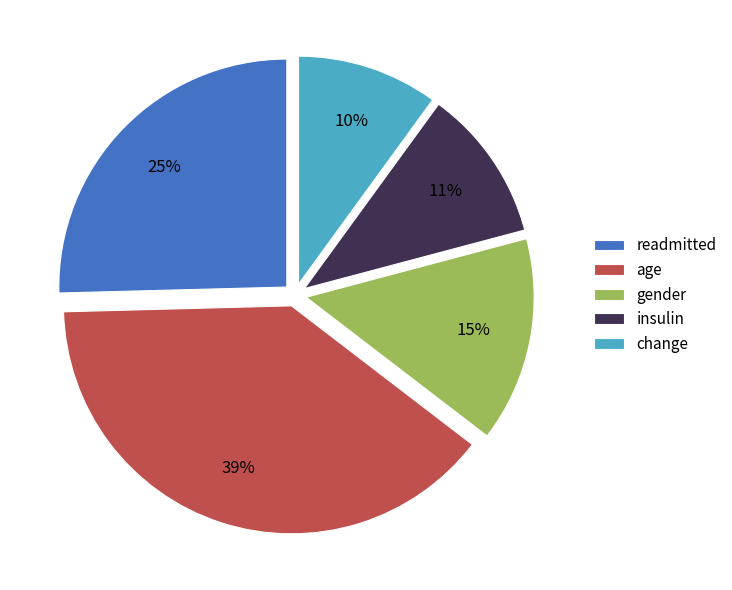

To the nearest percent, what is the average slice percentage?

20%